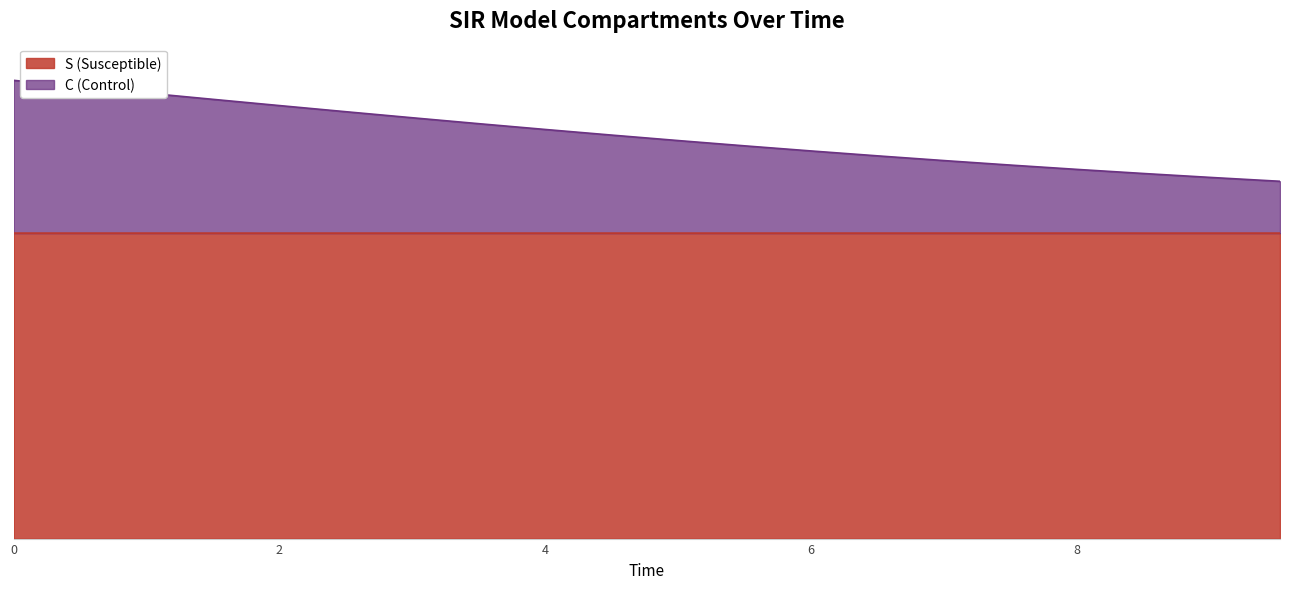

How many C values are between 1 and 2?

20